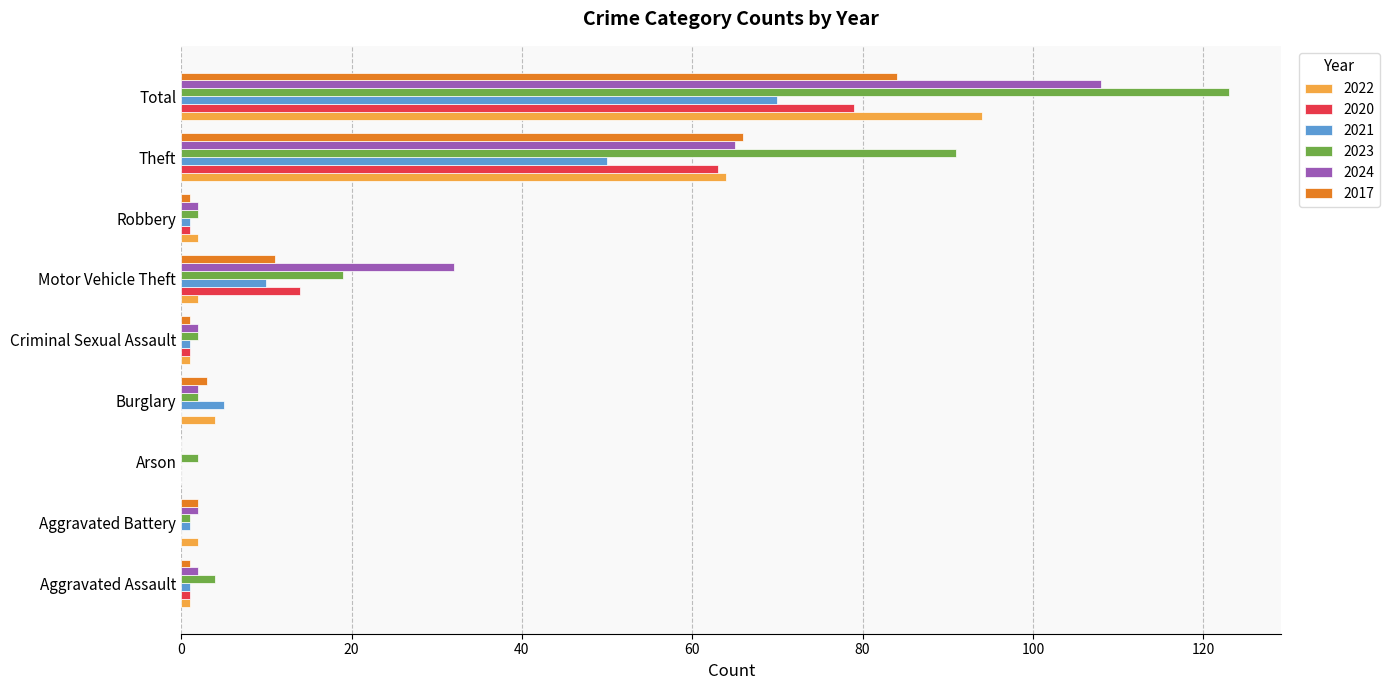

Is the value of 2023 at Theft greater than the value of 2017 at Theft?

Yes